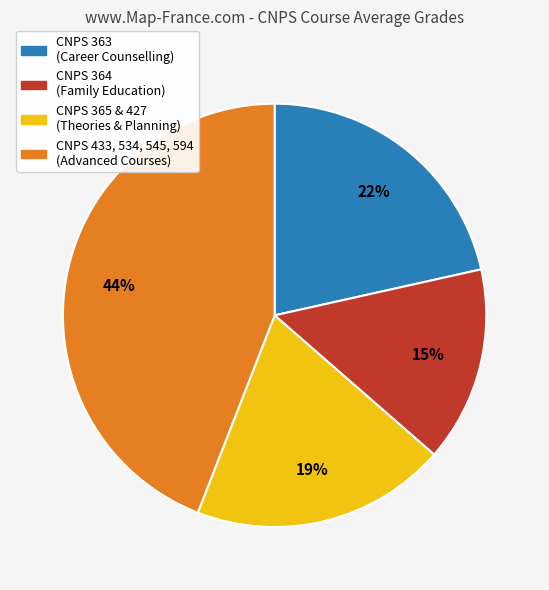

Rank the categories by value from lowest to highest.

CNPS 364 (Family Education), CNPS 365 & 427 (Theories & Planning), CNPS 363 (Career Counselling), CNPS 433, 534, 545, 594 (Advanced Courses)